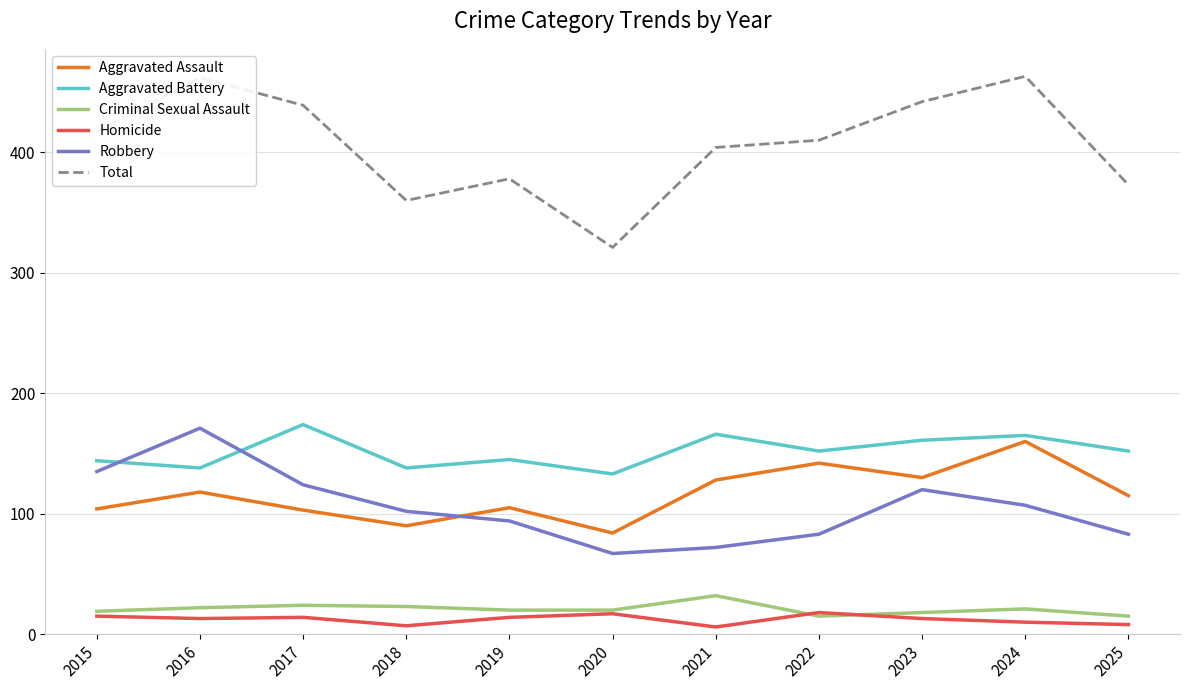

What is the sum of the Total values at 2017 and 2015?

856